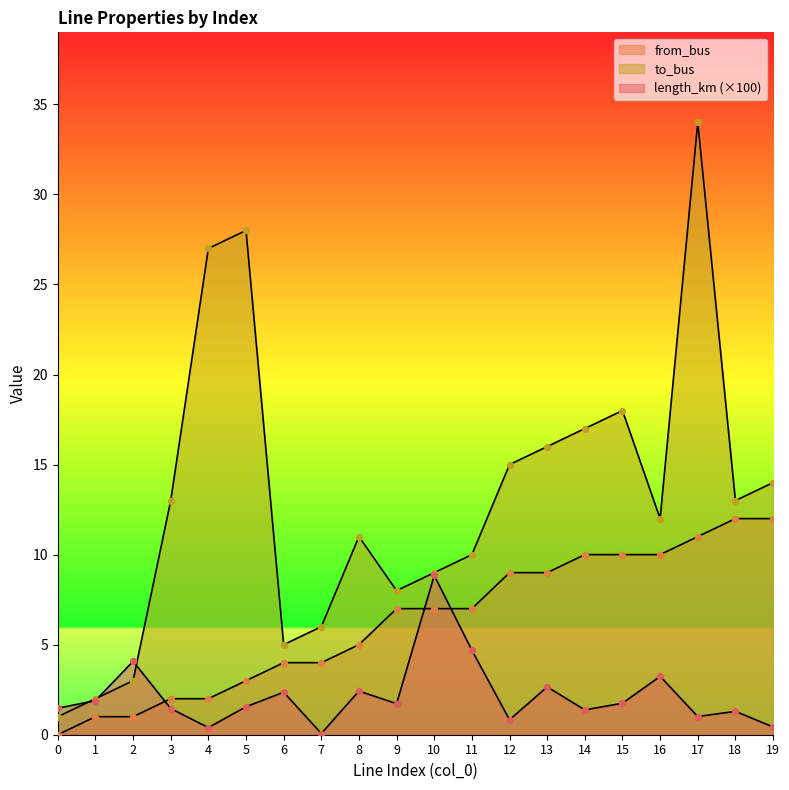

Which series contains the highest Y value?

to_bus